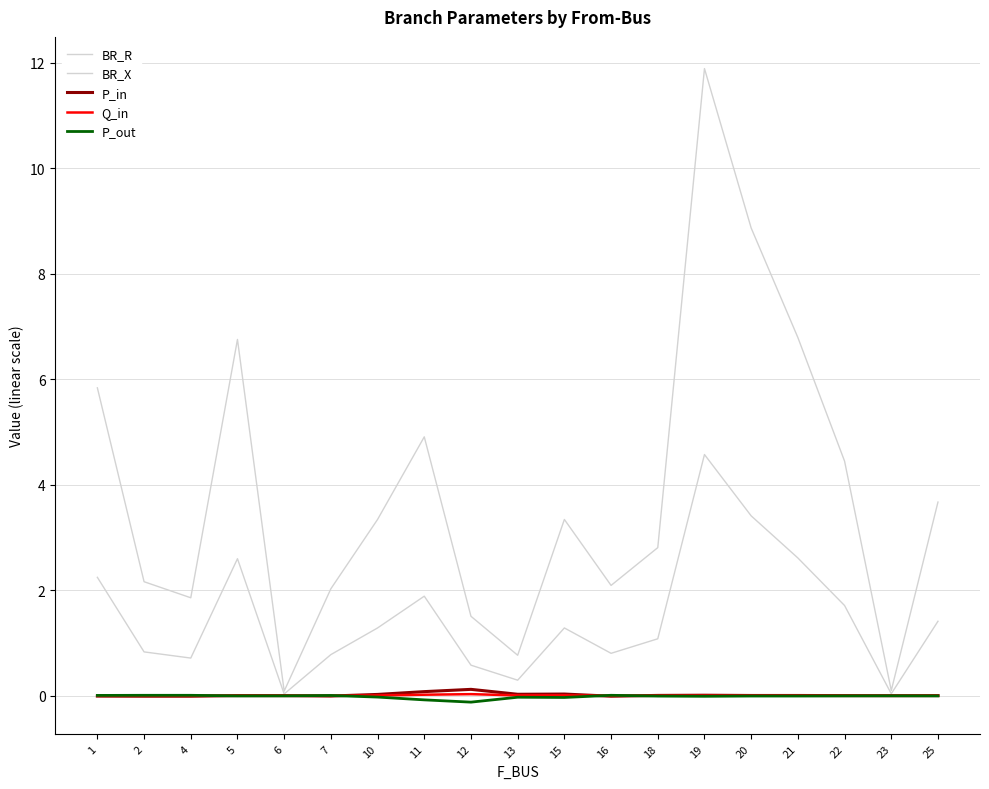

Does the chart display data point markers on the line(s)?

No